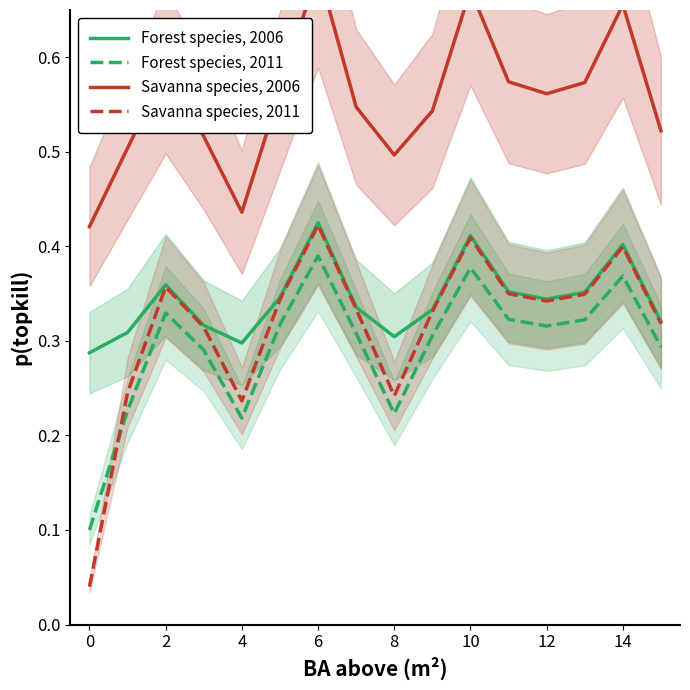

What is the approximate value of Savanna species, 2011 at 11?

0.3